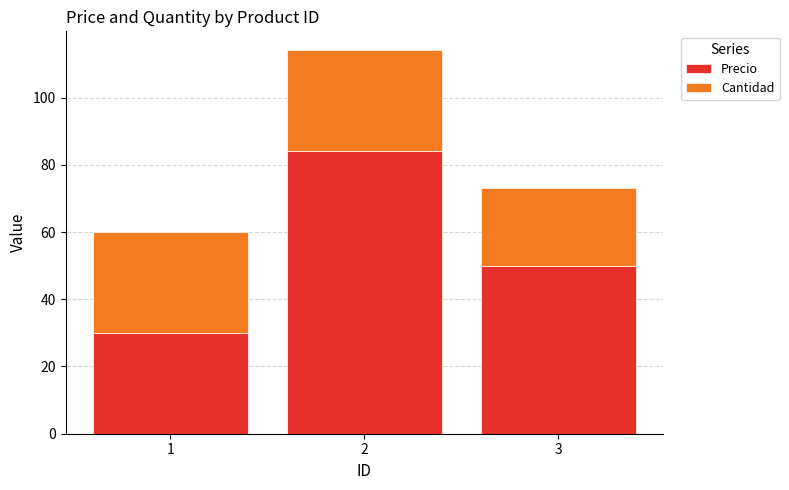

What is the minimum value for Precio?

30